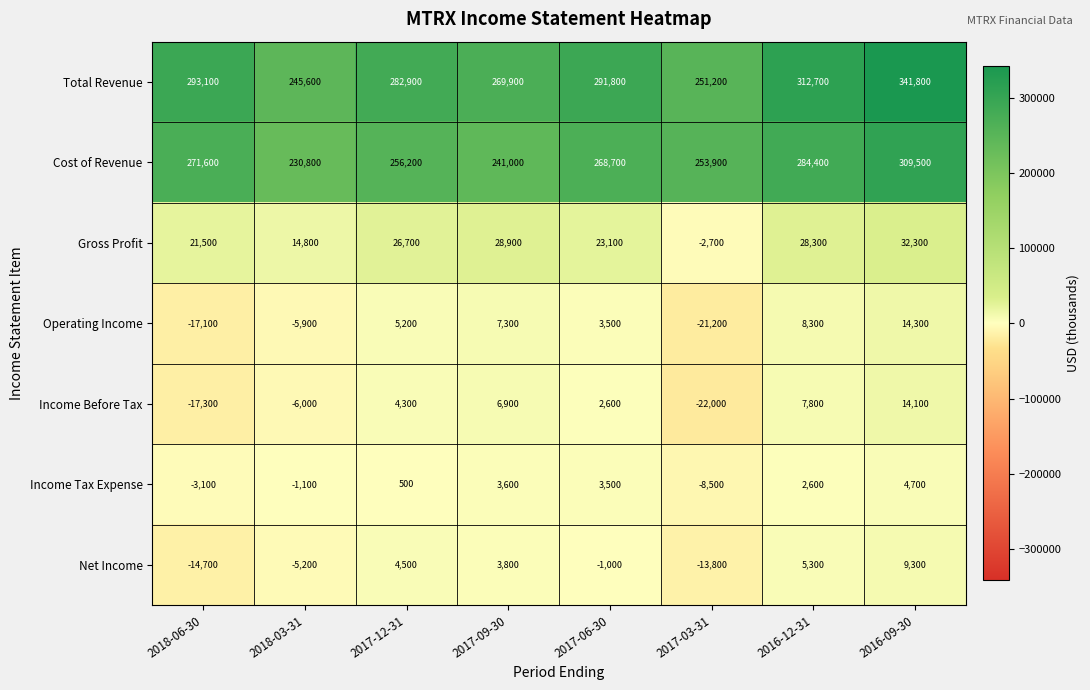

Rank the series by their maximum value, from lowest to highest.

Income Tax Expense, Net Income, Income Before Tax, Operating Income, Gross Profit, Cost of Revenue, Total Revenue